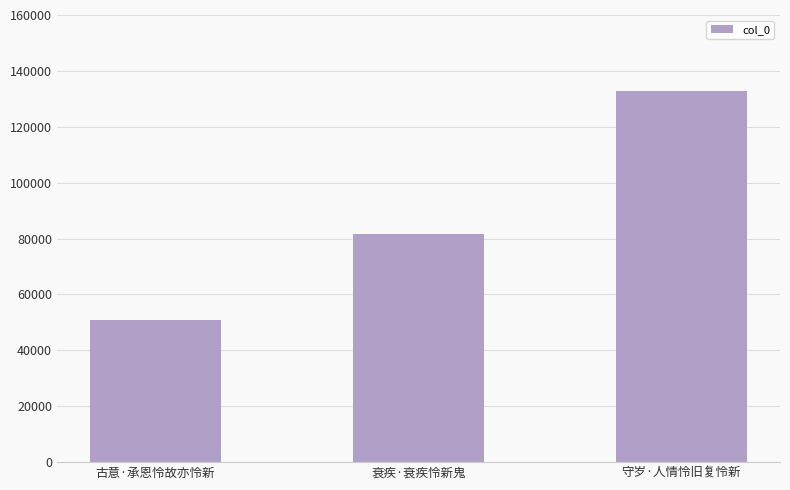

Which category has the highest value across all series?

守岁·人情怜旧复怜新